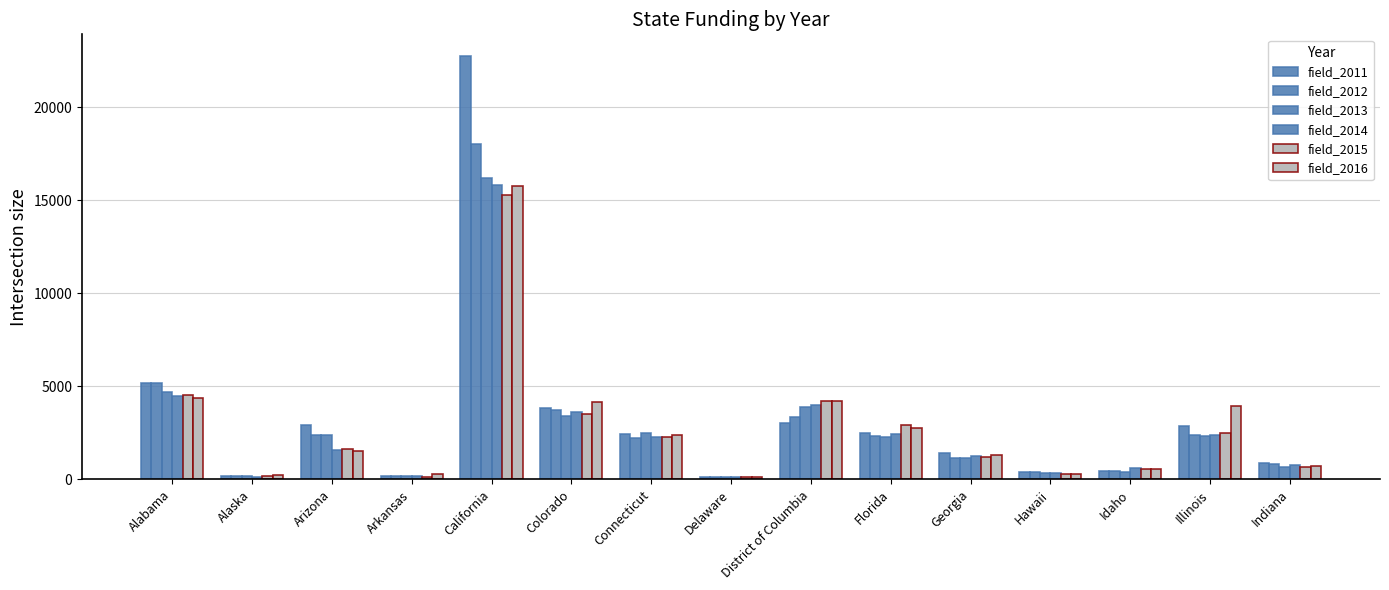

List the series in order of their peak value, lowest first.

field_2015, field_2016, field_2014, field_2013, field_2012, field_2011